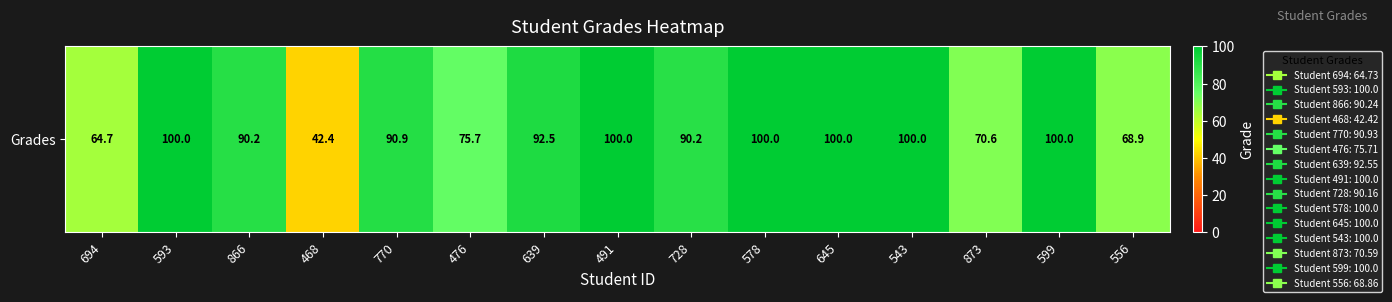

How many data points does each series have?

15